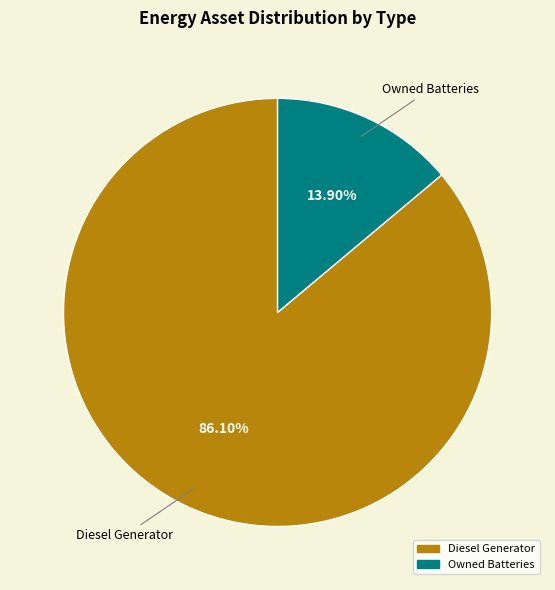

How many slices are in this pie chart?

2